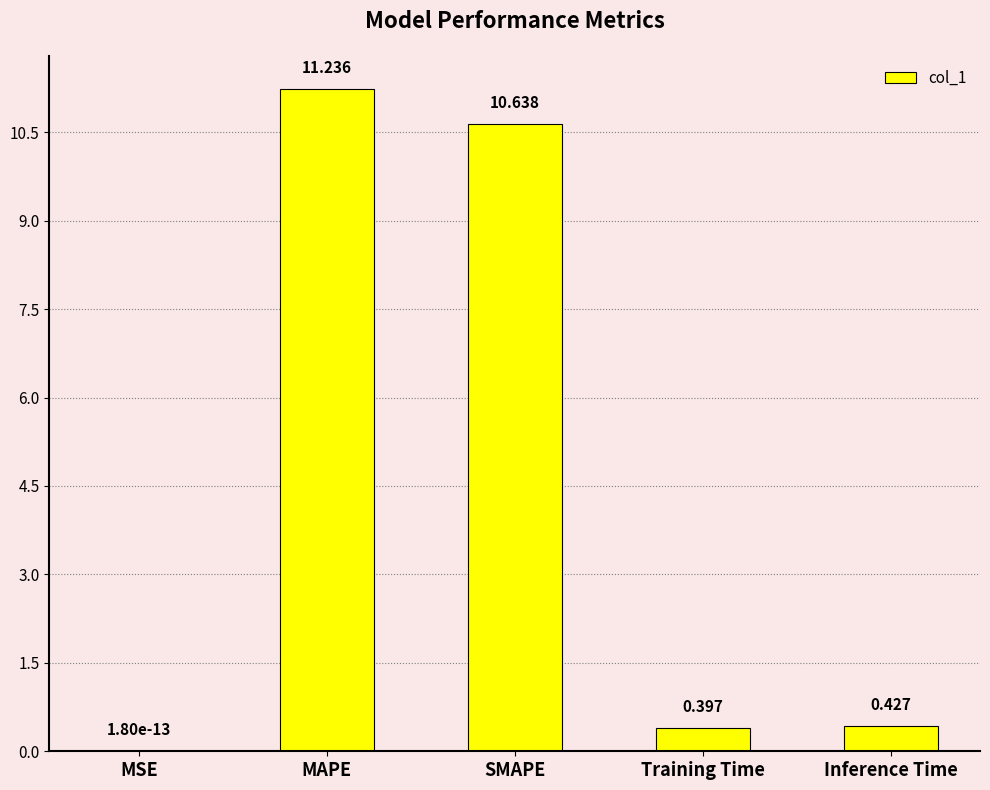

What is the greatest value displayed?

11.2